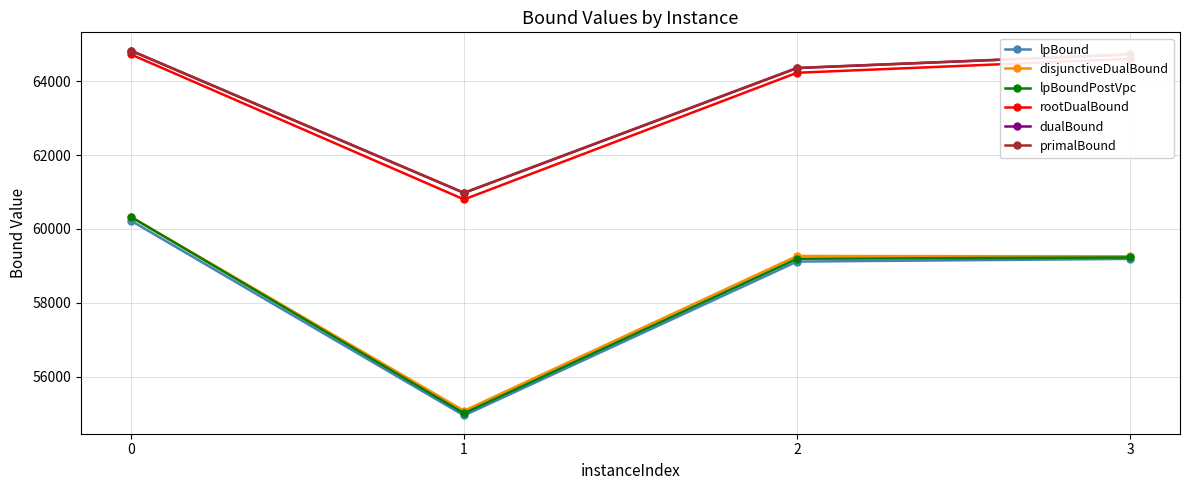

Which series has the largest range (max minus min)?

lpBoundPostVpc